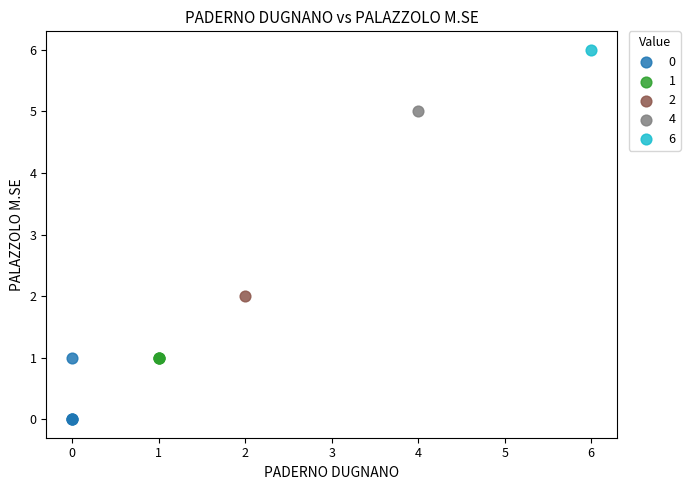

What are all the series names shown in the legend?

0, 1, 2, 4, 6